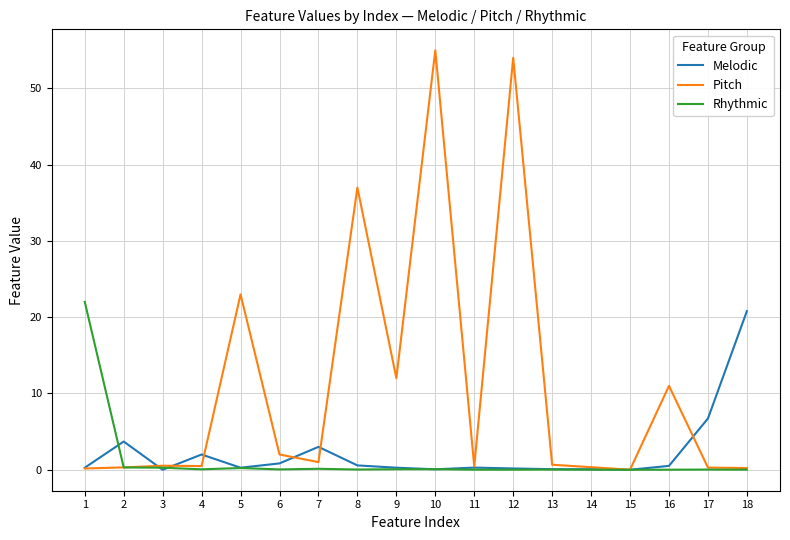

Read the Pitch value at 11.

0.5